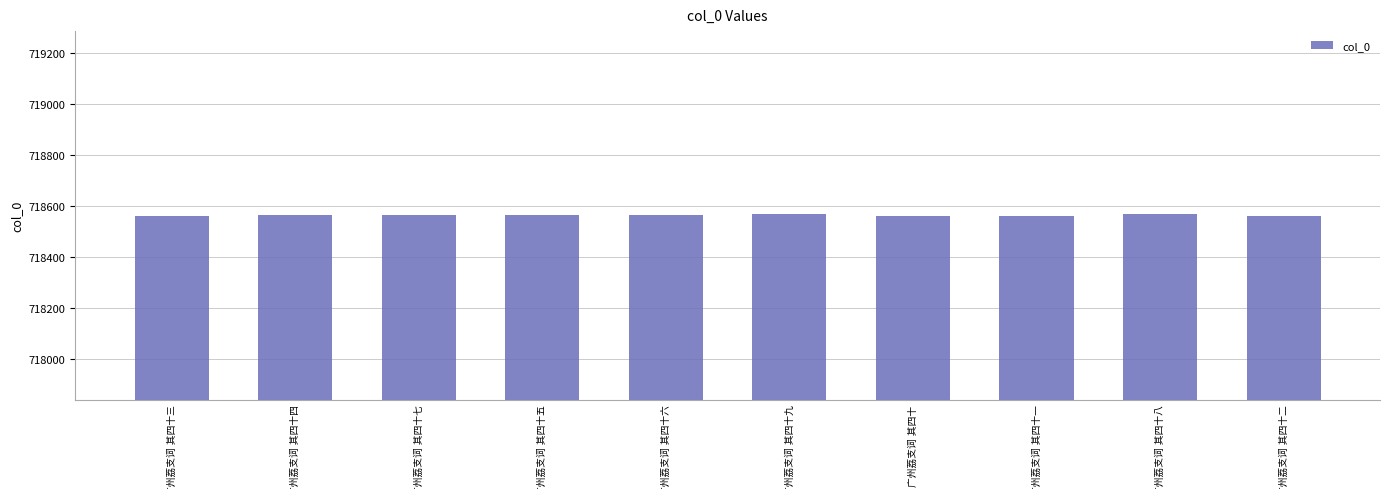

What is the greatest value displayed?

718567